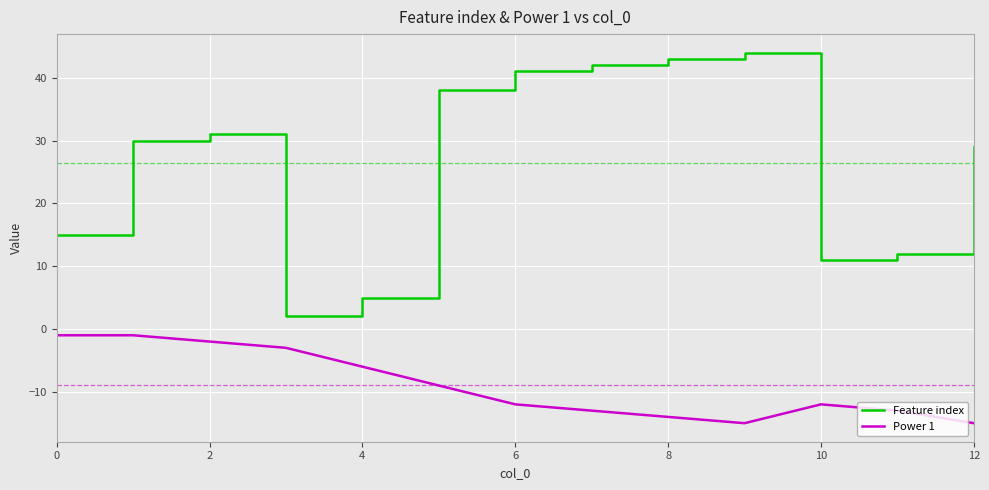

Reading left to right, list all the values displayed in this chart.

Feature index: 15	30	31	2	5	38	41	42	43	44	11	12	29
Power 1: -1	-1	-2	-3	-6	-9	-12	-13	-14	-15	-12	-13	-15